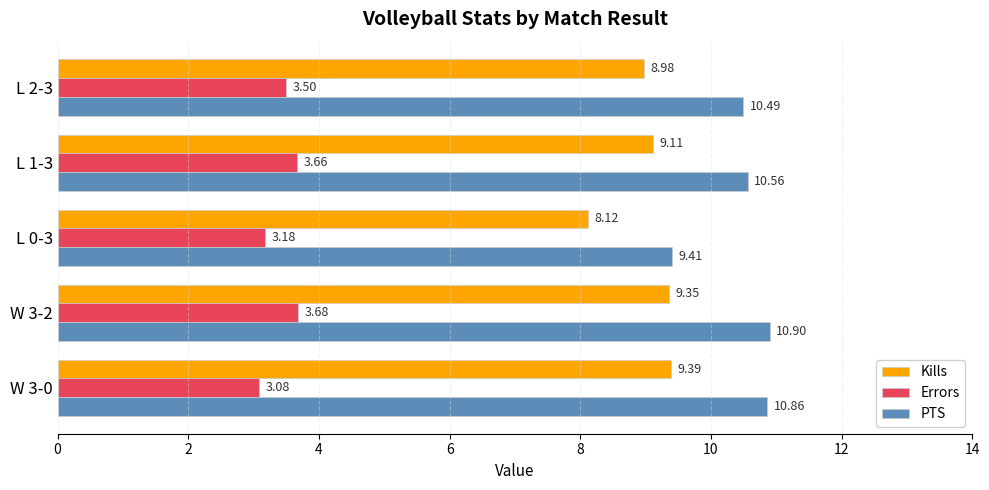

Which series changed the most between W 3-2 and L 2-3?

PTS